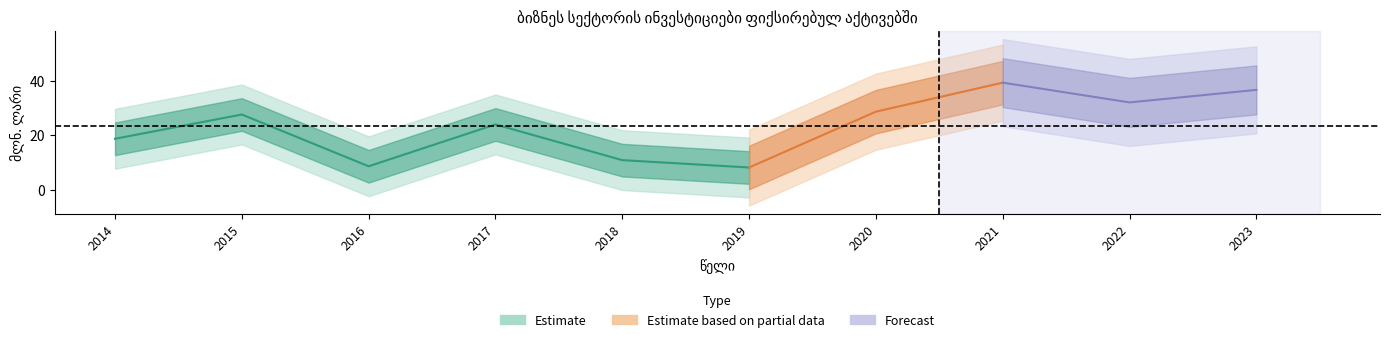

Does the chart have visible grid lines?

No